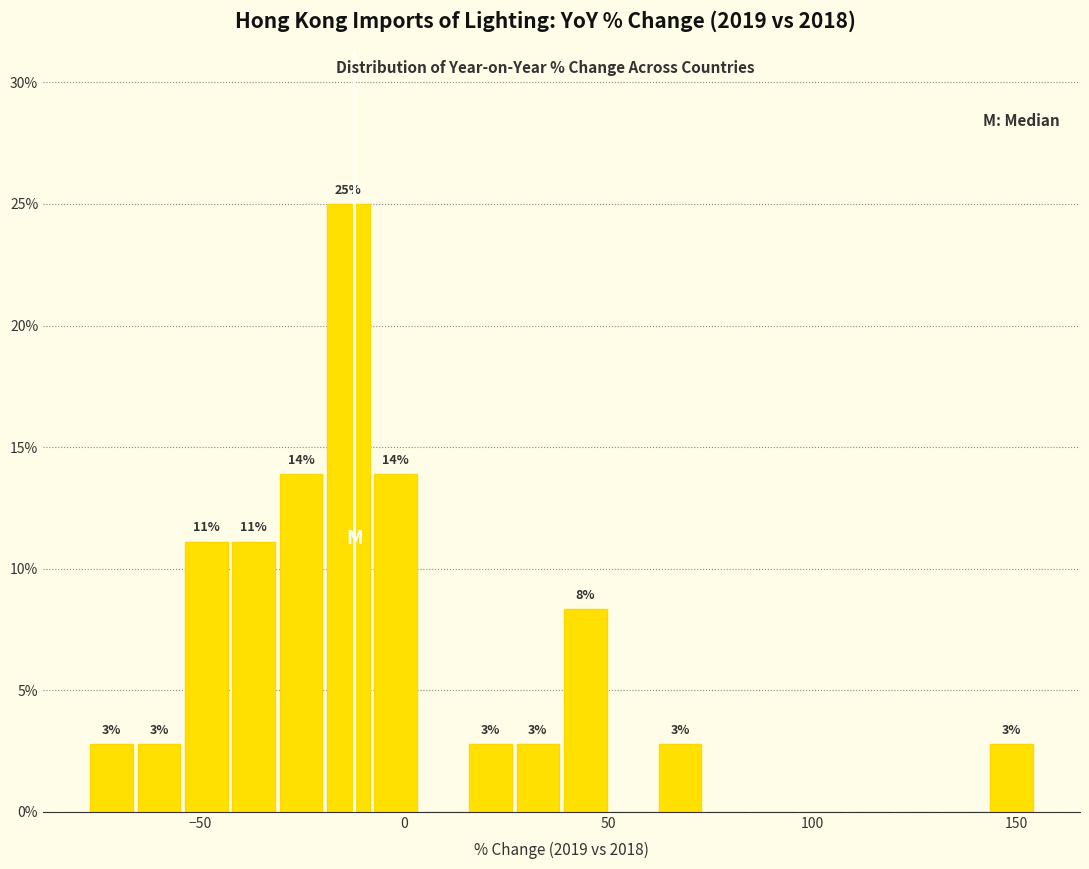

Read against the x-axis, roughly where is the centre of the tallest bar?

-15